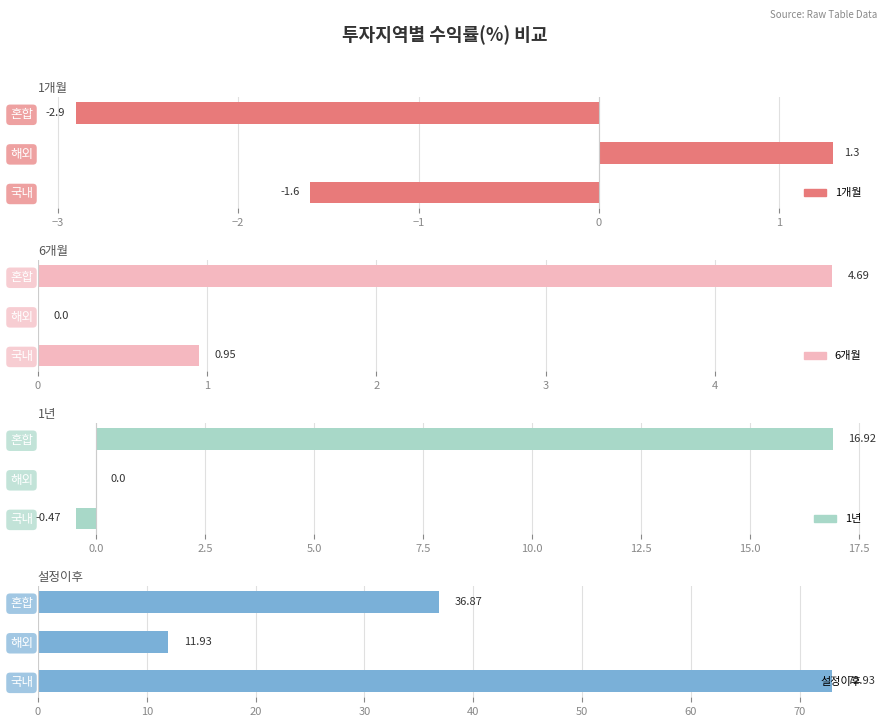

Reading right to left, transcribe all the data shown in this chart.

1개월: -2.9	1.3	-1.6
6개월: 4.7	0.0	0.9
1년: 16.9	0.0	-0.5
설정이후: 36.9	11.9	72.9